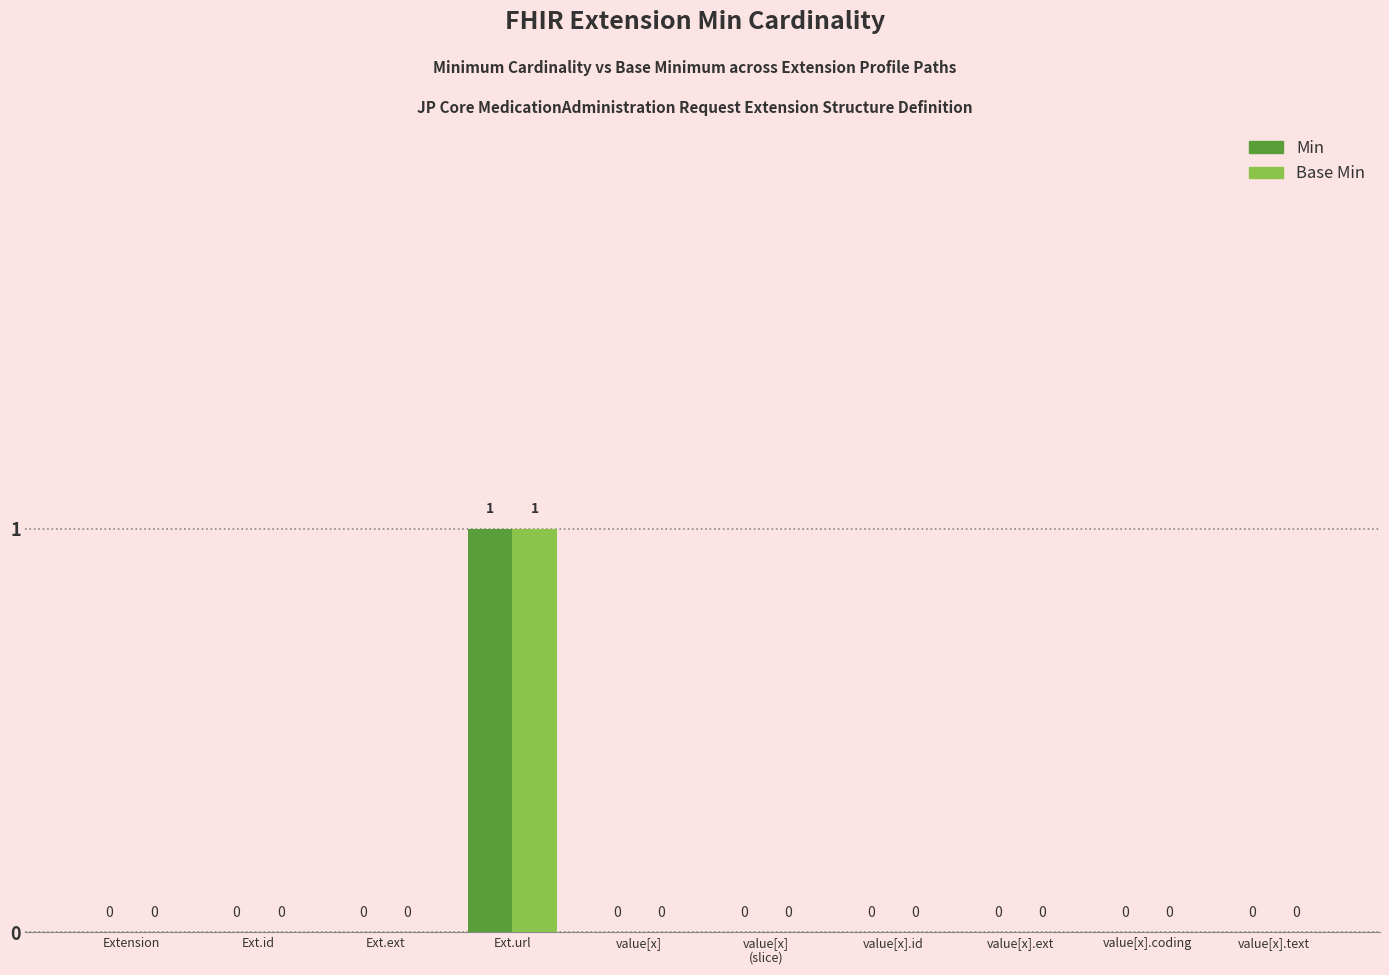

At which label does Min reach its peak?

Ext.url